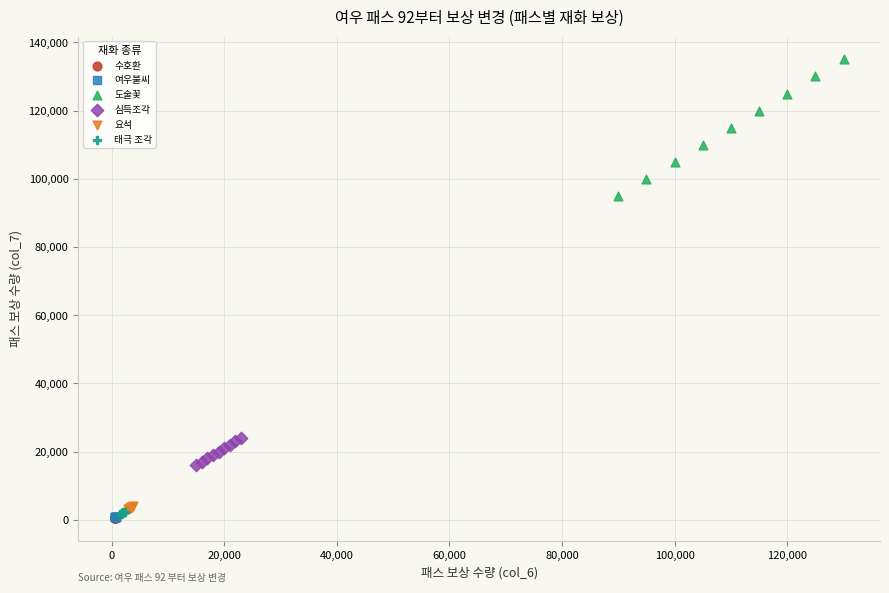

Which series contains the highest Y value?

도술꽃